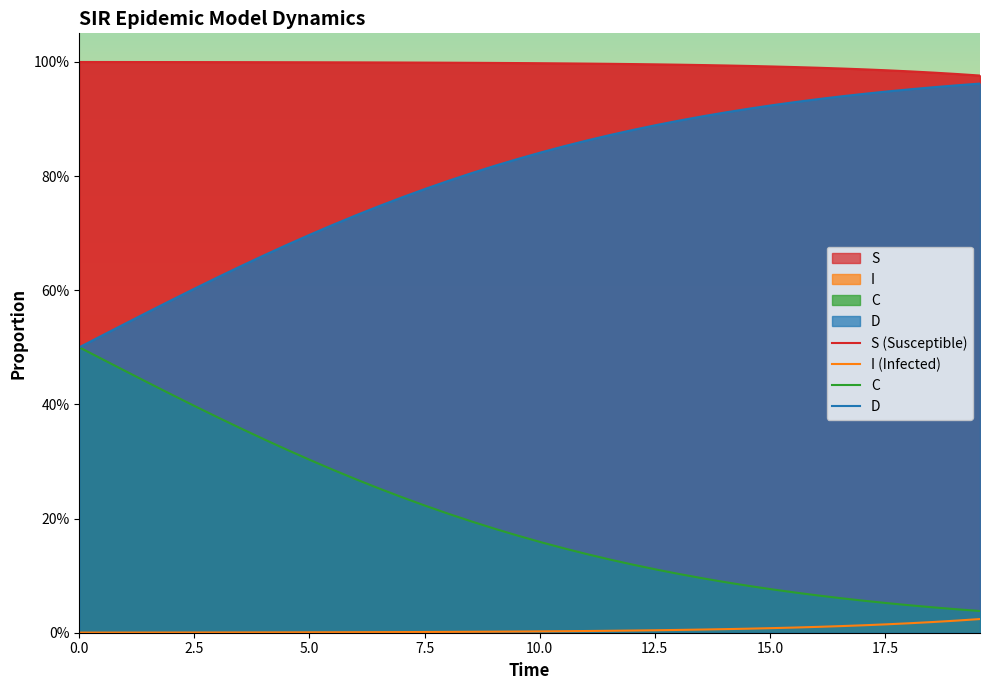

List the series in order of their peak value, lowest first.

I (Infected), C, D, S (Susceptible)